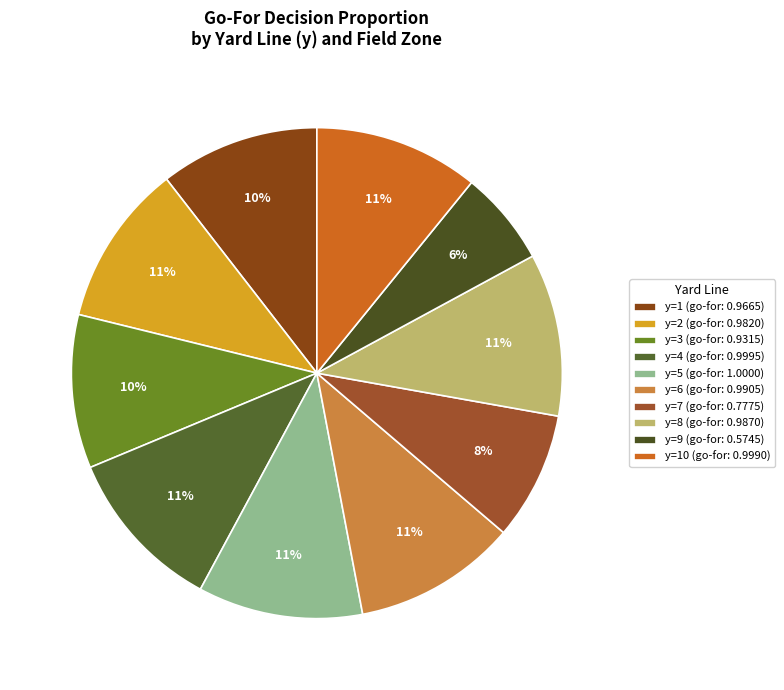

How many slices are in this pie chart?

10